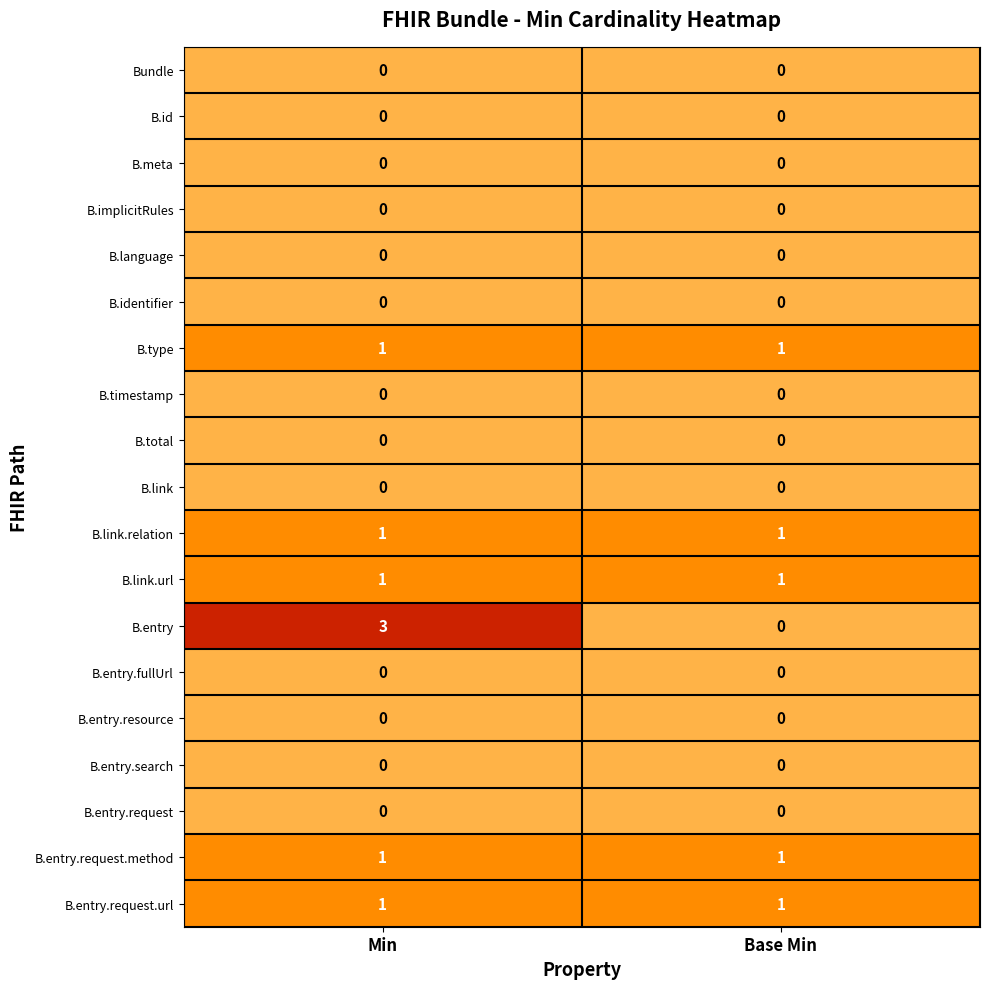

True or false: B.entry has a value of 3 at Min.

True